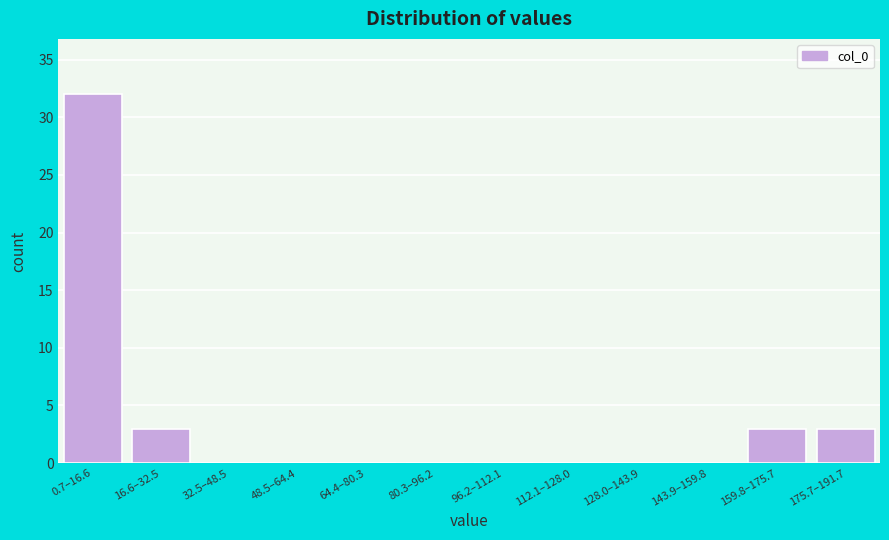

Reading left to right, list all the values displayed in this chart.

0.7–16.6=32	16.6–32.5=3	32.5–48.5=0	48.5–64.4=0	64.4–80.3=0	80.3–96.2=0	96.2–112.1=0	112.1–128.0=0	128.0–143.9=0	143.9–159.8=0	159.8–175.7=3	175.7–191.7=3